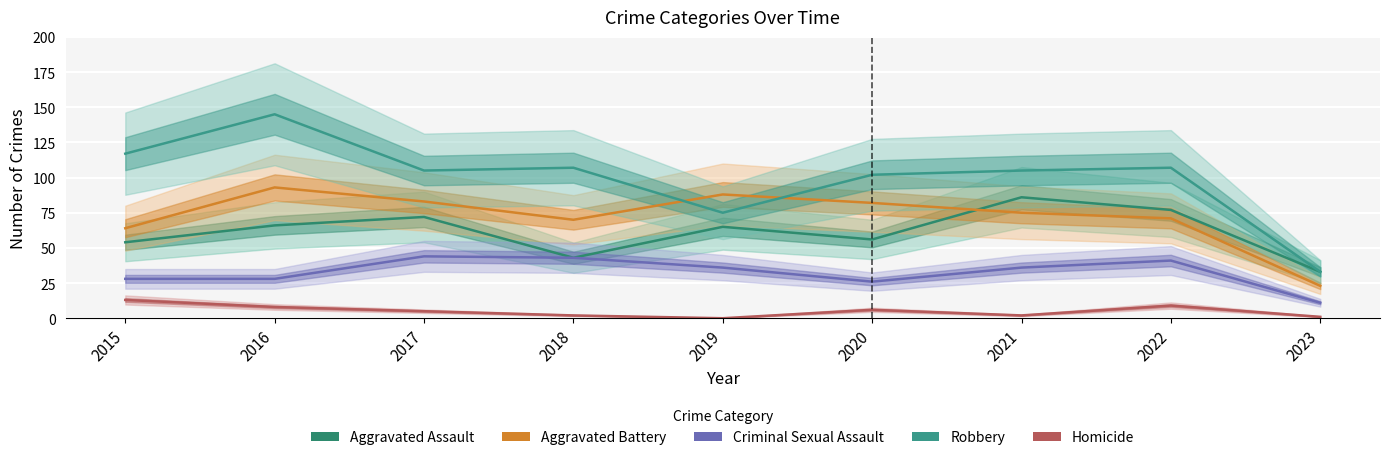

True or false: Homicide and Criminal Sexual Assault cross at least once.

False